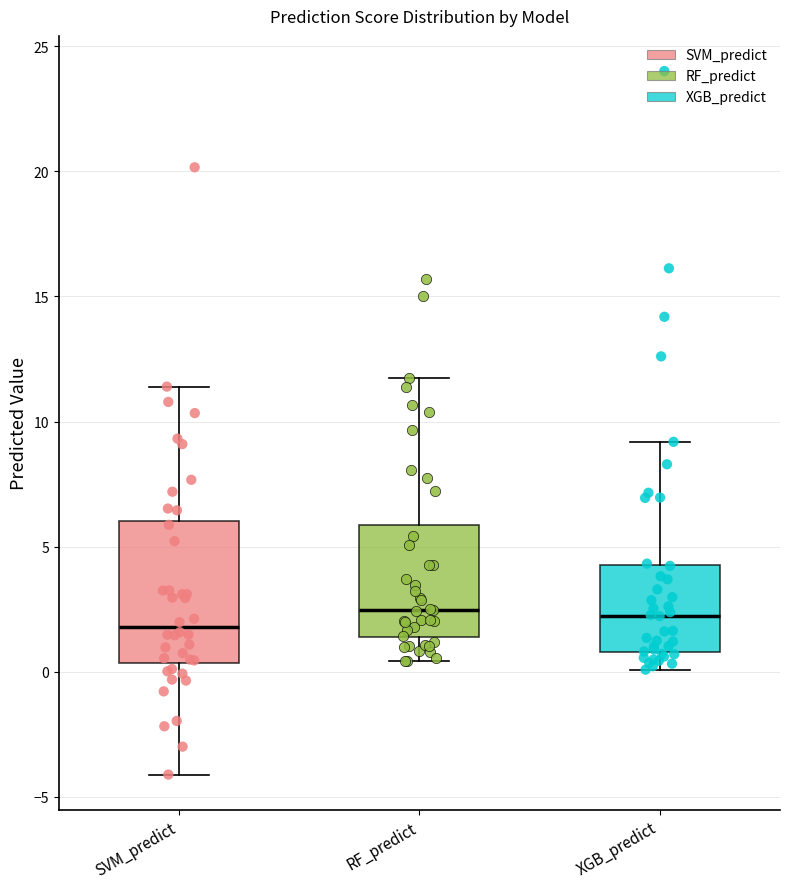

Comparing the boxes themselves (not the whiskers), which one is the tallest?

SVM_predict